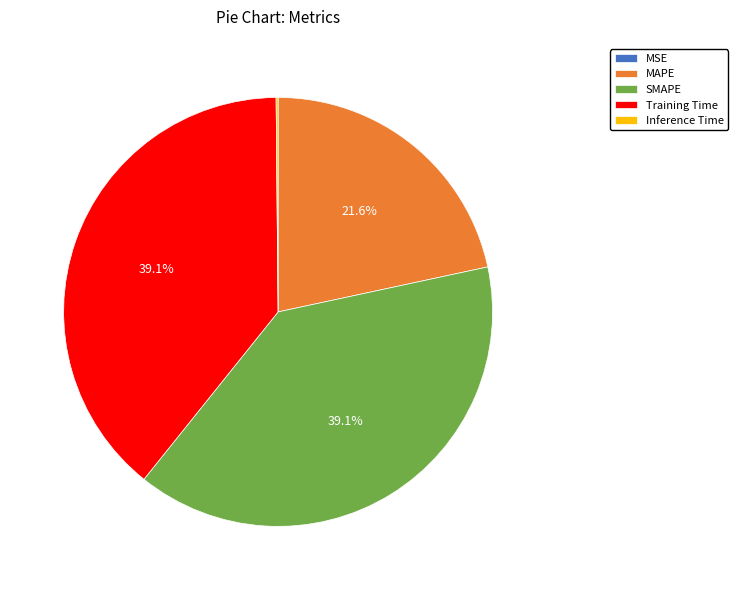

What is the ratio of the value at SMAPE to the value at Training Time?

1.0